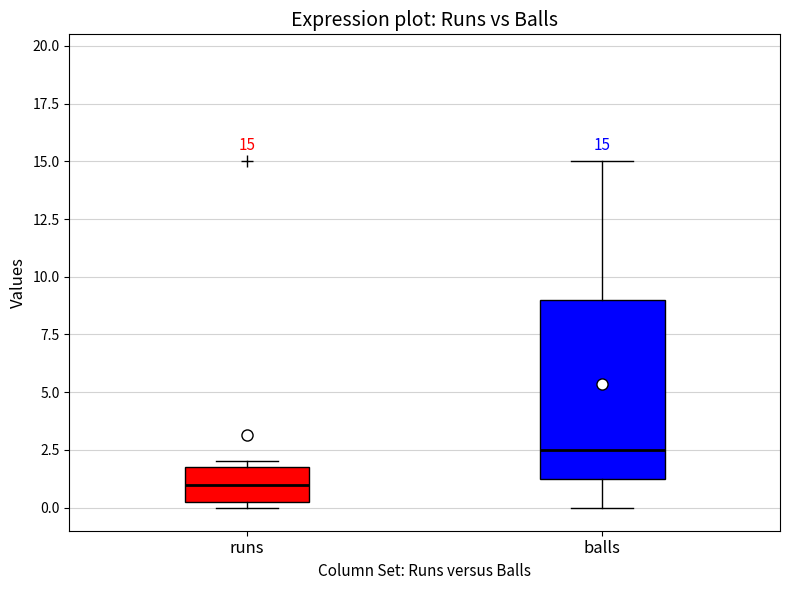

Comparing the boxes themselves (not the whiskers), which one is the tallest?

balls